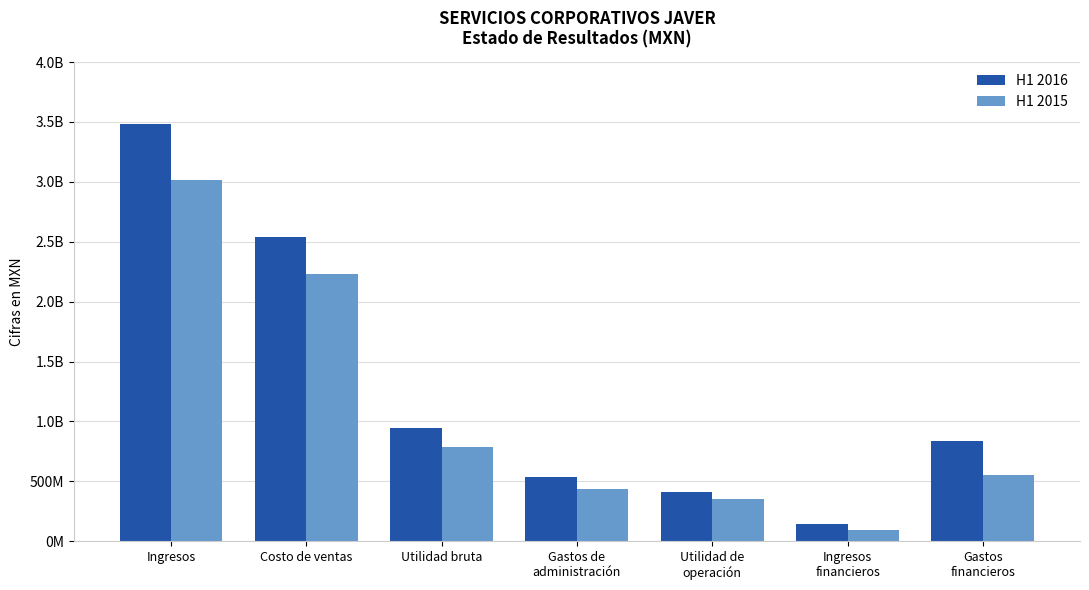

What are all the series names shown in the legend?

H1 2016, H1 2015